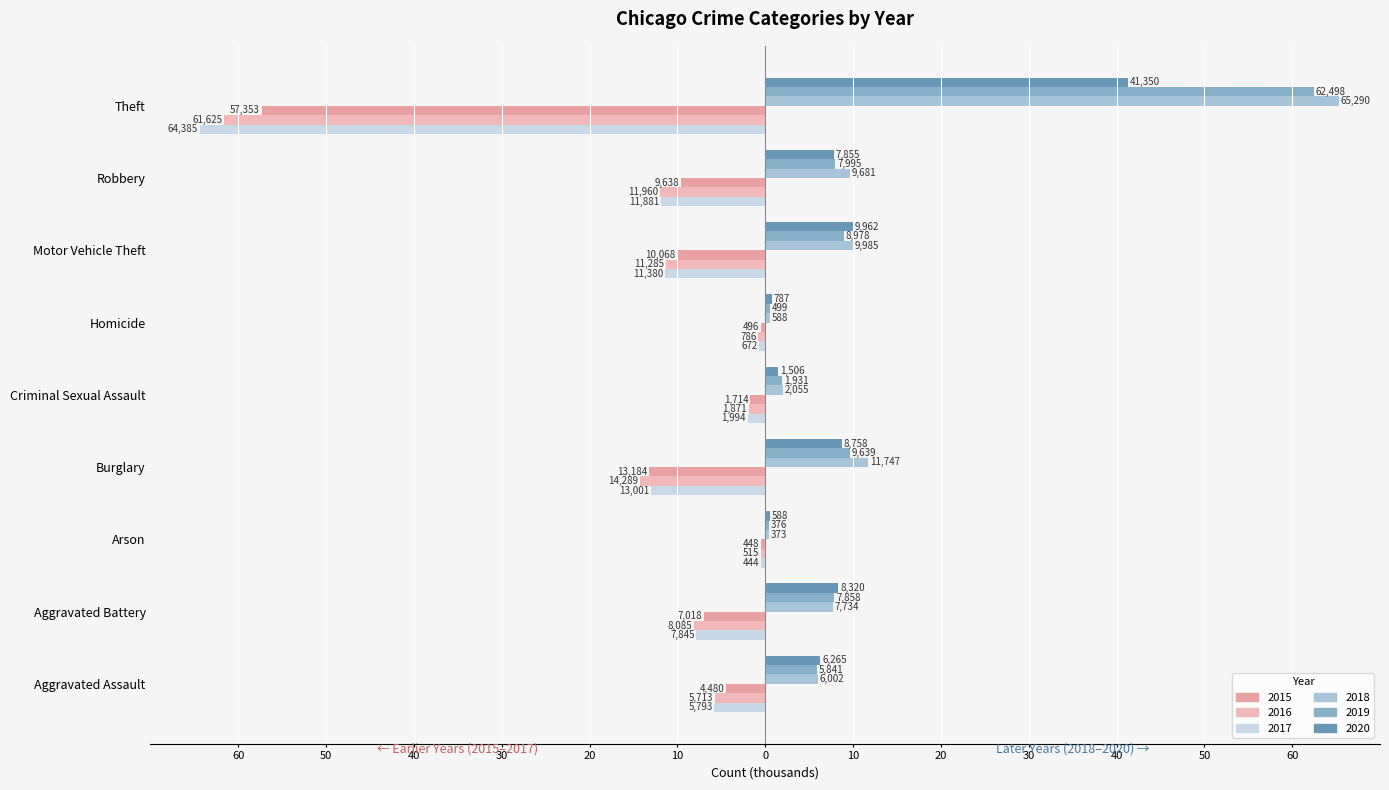

Reading left to right, what are all the values shown in this chart?

2015: Aggravated Assault=-4.5	Aggravated Battery=-7.0	Arson=-0.4	Burglary=-13.2	Criminal Sexual Assault=-1.7	Homicide=-0.5	Motor Vehicle Theft=-10.1	Robbery=-9.6	Theft=-57.4
2016: Aggravated Assault=-5.7	Aggravated Battery=-8.1	Arson=-0.5	Burglary=-14.3	Criminal Sexual Assault=-1.9	Homicide=-0.8	Motor Vehicle Theft=-11.3	Robbery=-12.0	Theft=-61.6
2017: Aggravated Assault=-5.8	Aggravated Battery=-7.8	Arson=-0.4	Burglary=-13.0	Criminal Sexual Assault=-2.0	Homicide=-0.7	Motor Vehicle Theft=-11.4	Robbery=-11.9	Theft=-64.4
2018: Aggravated Assault=6.0	Aggravated Battery=7.7	Arson=0.4	Burglary=11.7	Criminal Sexual Assault=2.1	Homicide=0.6	Motor Vehicle Theft=10.0	Robbery=9.7	Theft=65.3
2019: Aggravated Assault=5.8	Aggravated Battery=7.9	Arson=0.4	Burglary=9.6	Criminal Sexual Assault=1.9	Homicide=0.5	Motor Vehicle Theft=9.0	Robbery=8.0	Theft=62.5
2020: Aggravated Assault=6.3	Aggravated Battery=8.3	Arson=0.6	Burglary=8.8	Criminal Sexual Assault=1.5	Homicide=0.8	Motor Vehicle Theft=10.0	Robbery=7.9	Theft=41.4